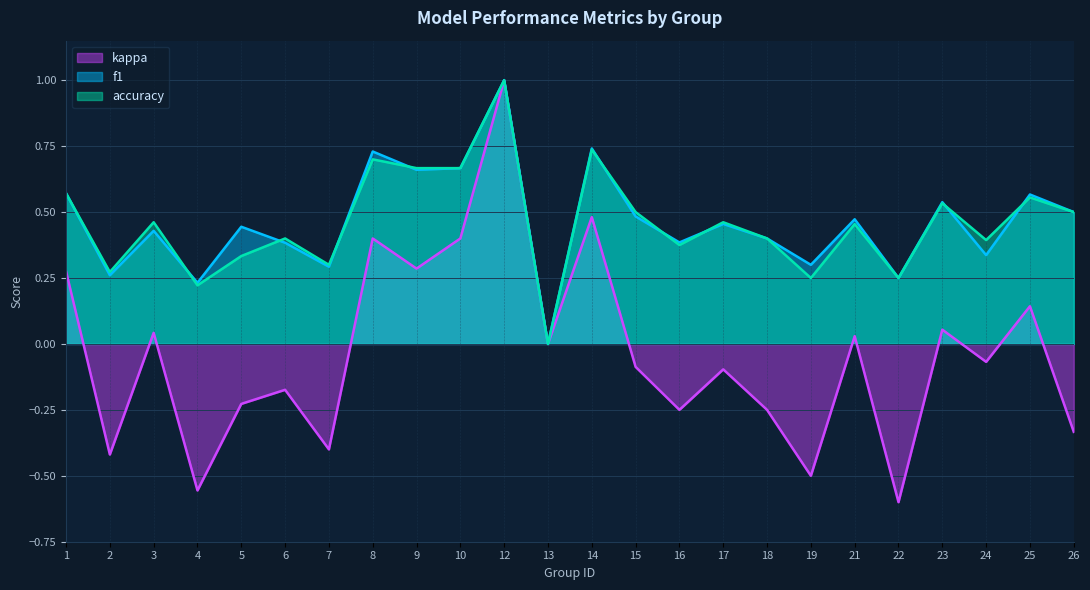

Reading left to right, list all the values displayed in this chart.

f1: 1=0.6	2=0.3	3=0.4	4=0.2	5=0.4	6=0.4	7=0.3	8=0.7	9=0.7	10=0.7	12=1.0	13=0.0	14=0.7	15=0.5	16=0.4	17=0.5	18=0.4	19=0.3	21=0.5	22=0.2	23=0.5	24=0.3	25=0.6	26=0.5
accuracy: 1=0.6	2=0.3	3=0.5	4=0.2	5=0.3	6=0.4	7=0.3	8=0.7	9=0.7	10=0.7	12=1.0	13=0.0	14=0.7	15=0.5	16=0.4	17=0.5	18=0.4	19=0.2	21=0.5	22=0.2	23=0.5	24=0.4	25=0.6	26=0.5
kappa: 1=0.3	2=-0.4	3=0.0	4=-0.6	5=-0.2	6=-0.2	7=-0.4	8=0.4	9=0.3	10=0.4	12=1.0	13=0.0	14=0.5	15=-0.1	16=-0.2	17=-0.1	18=-0.2	19=-0.5	21=0.0	22=-0.6	23=0.1	24=-0.1	25=0.1	26=-0.3